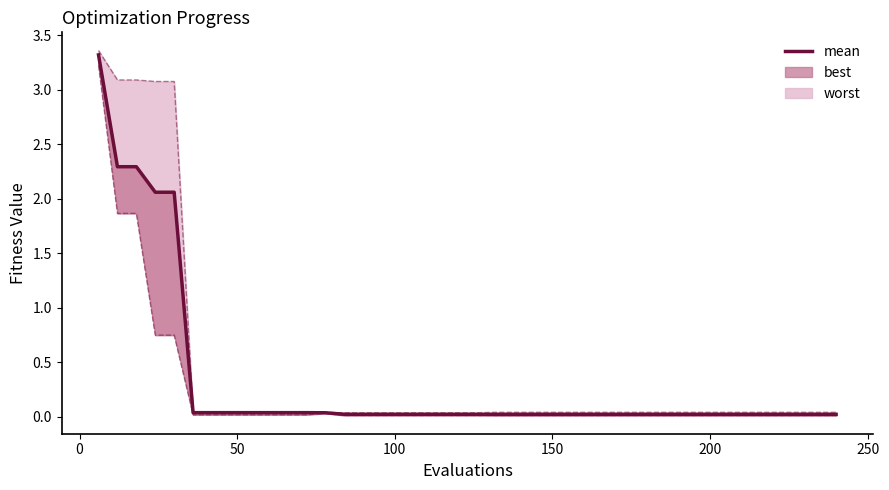

Reading left to right, list all the values displayed in this chart.

3.3	2.3	2.3	2.1	2.1	0.0	0.0	0.0	0.0	0.0	0.0	0.0	0.0	0.0	0.0	0.0	0.0	0.0	0.0	0.0	0.0	0.0	0.0	0.0	0.0	0.0	0.0	0.0	0.0	0.0	0.0	0.0	0.0	0.0	0.0	0.0	0.0	0.0	0.0	0.0